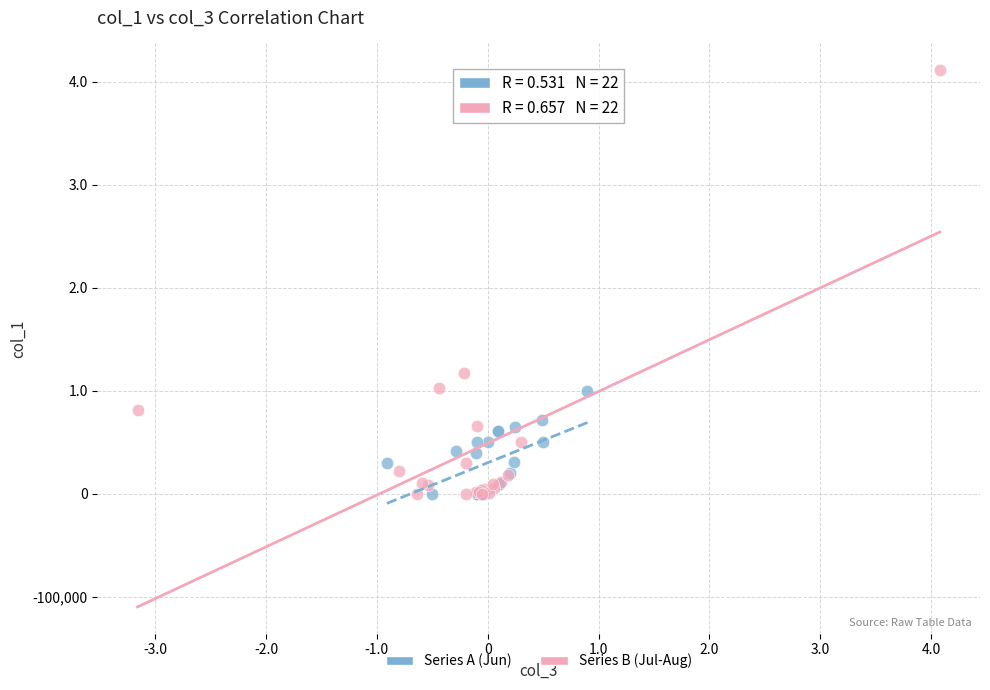

Which series reaches the maximum Y coordinate?

Series B (Jul-Aug)